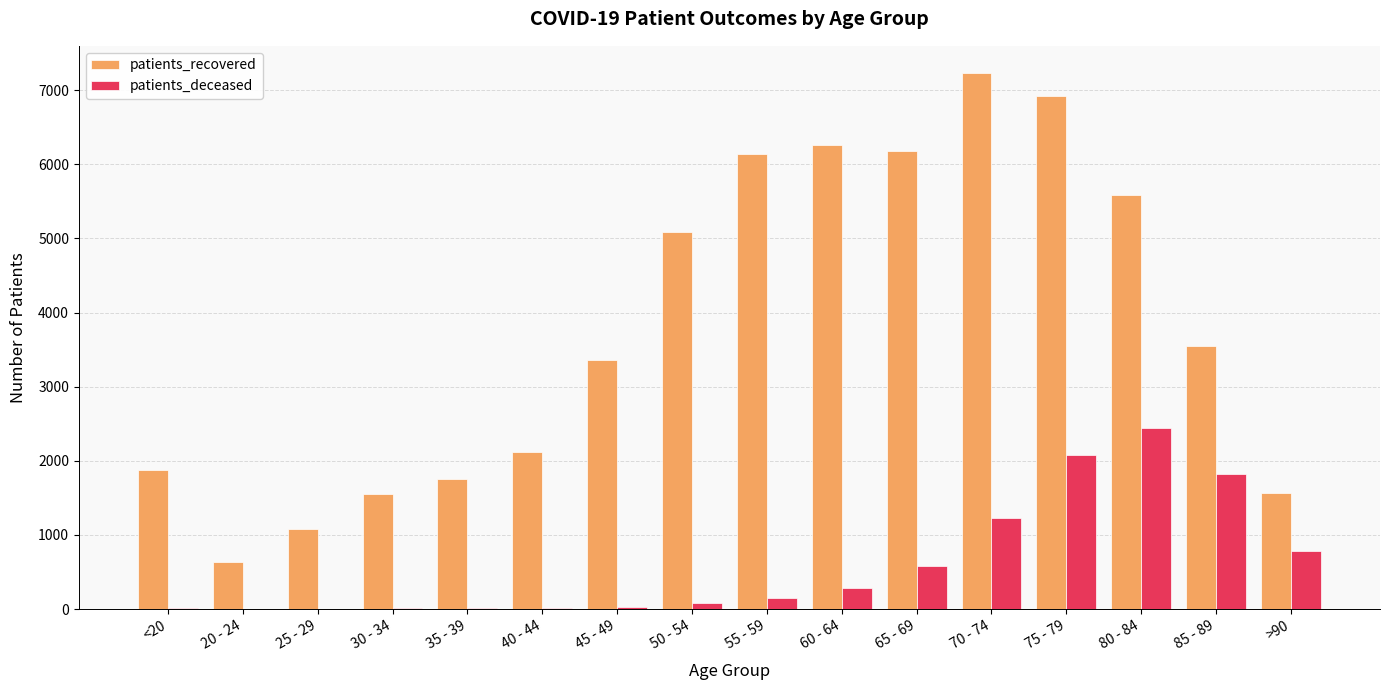

What is the greatest value displayed?

7236